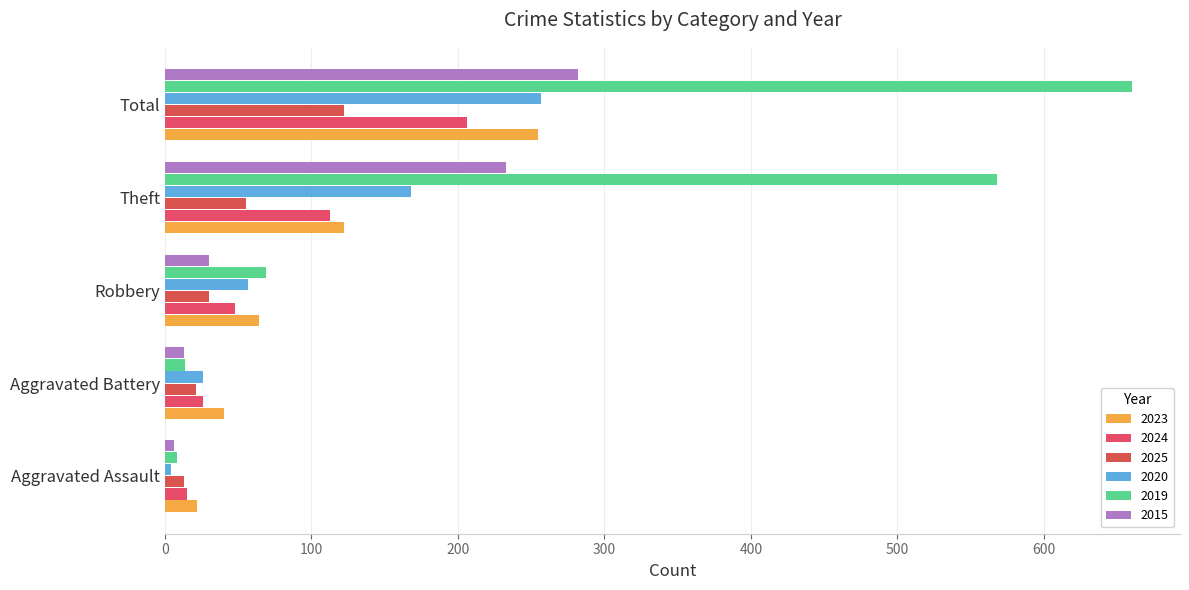

How many categories are shown in the chart?

5